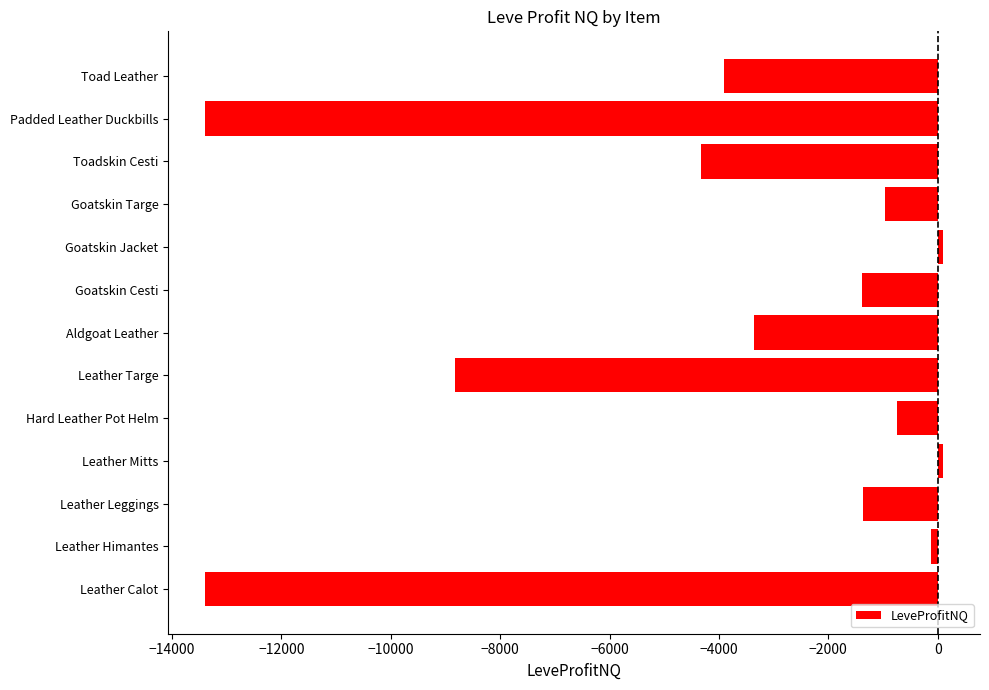

What is the smallest value displayed?

-13393.0